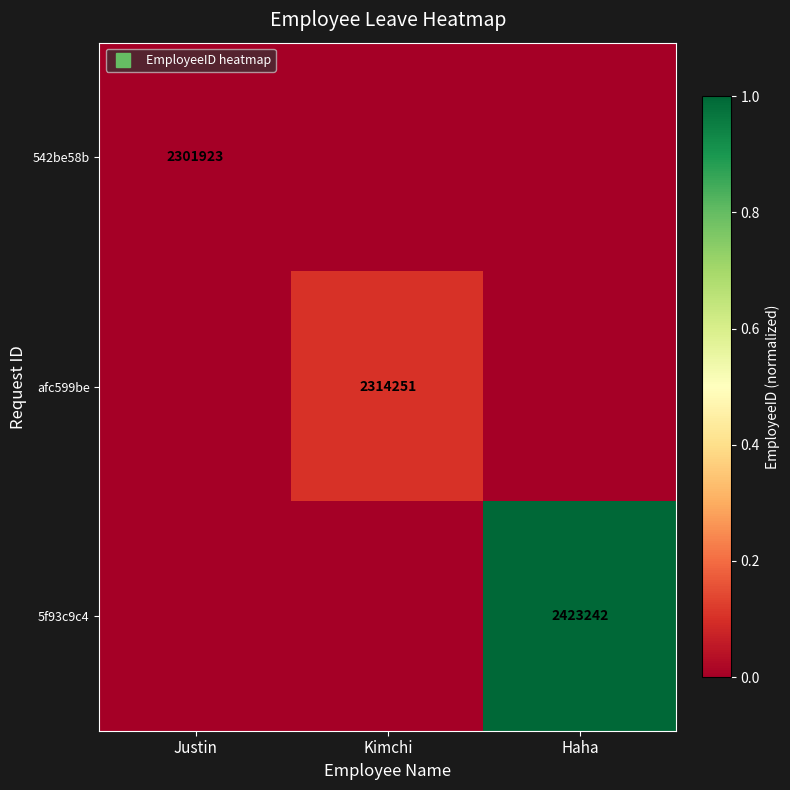

At how many categories does at least one series exceed 0?

2